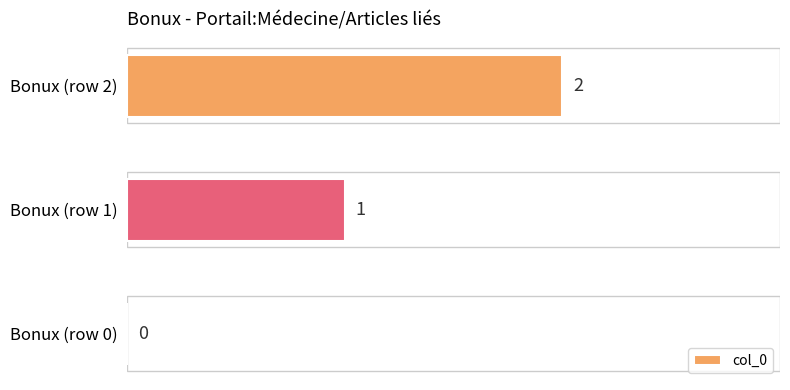

The chart shows a value of 0 at Bonux (row 0). True or false?

True